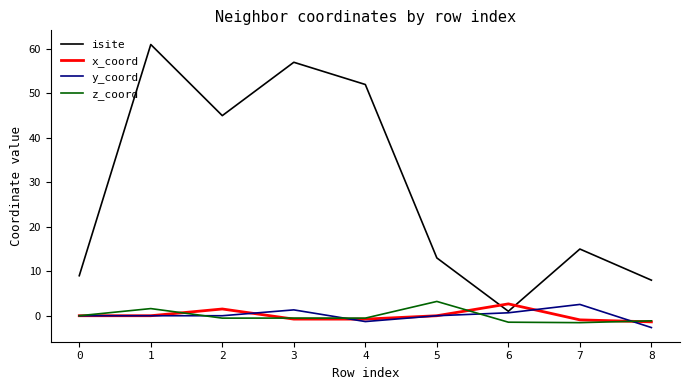

The value of z_coord at 8 is -1.1. True or false?

True